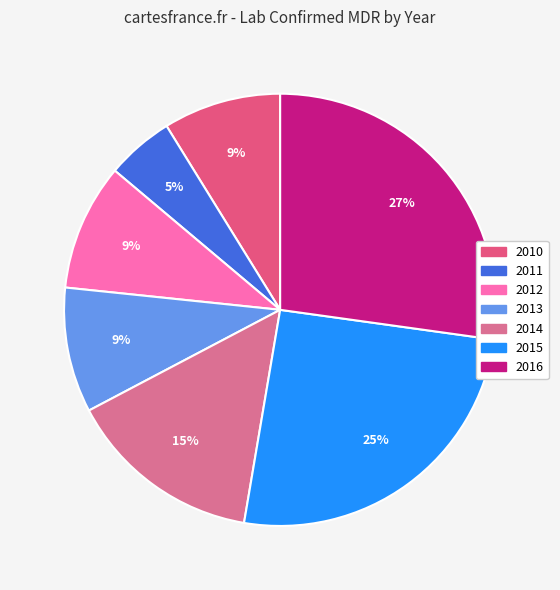

Count the number of slices in the pie.

7